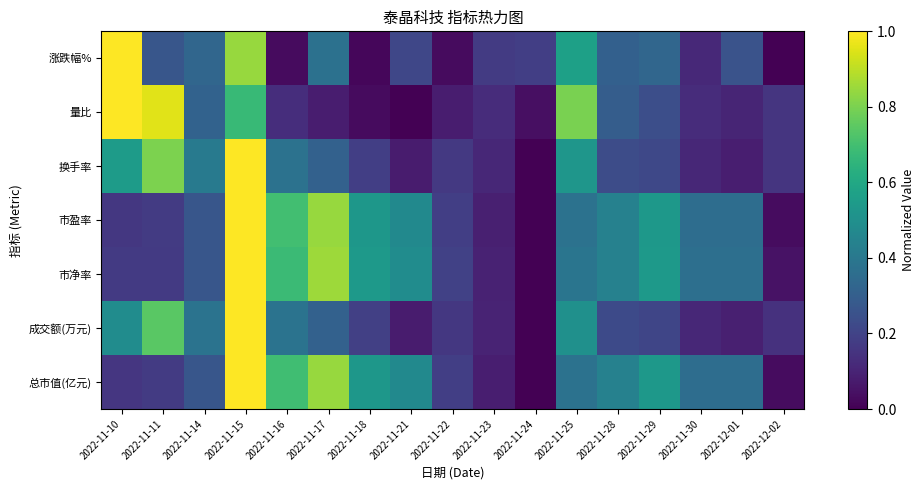

How many data points does each series have?

17